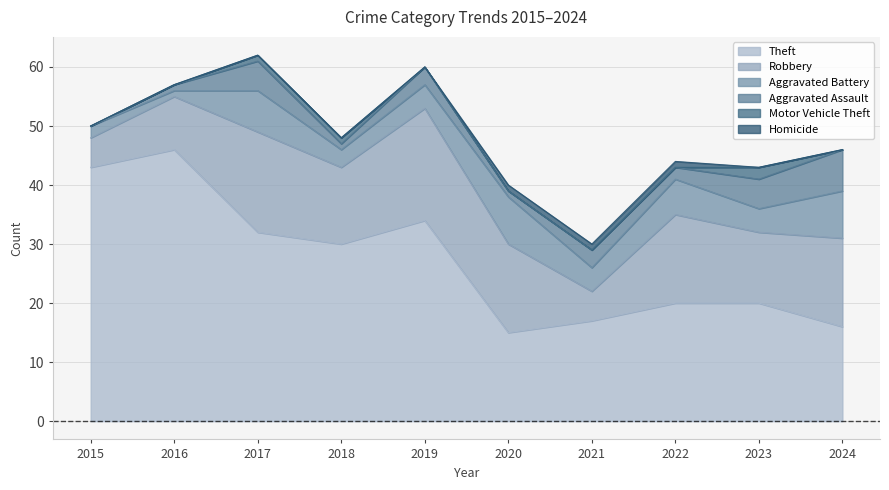

Does the chart have visible grid lines?

Yes